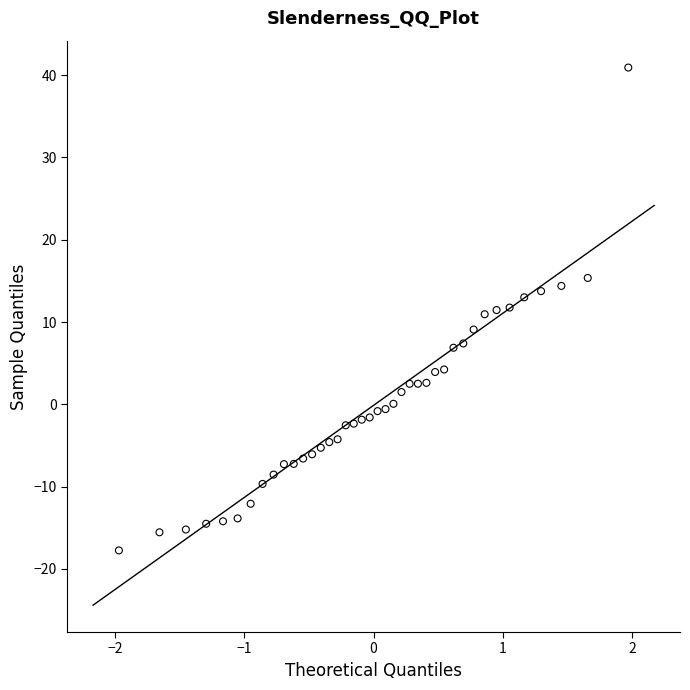

What is the range of X values (max minus min)?

3.9